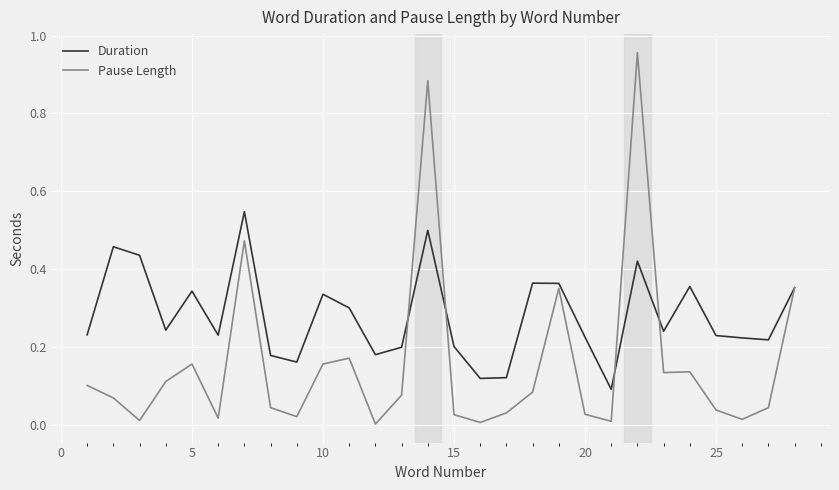

Which series has the largest range (max minus min)?

Pause Length